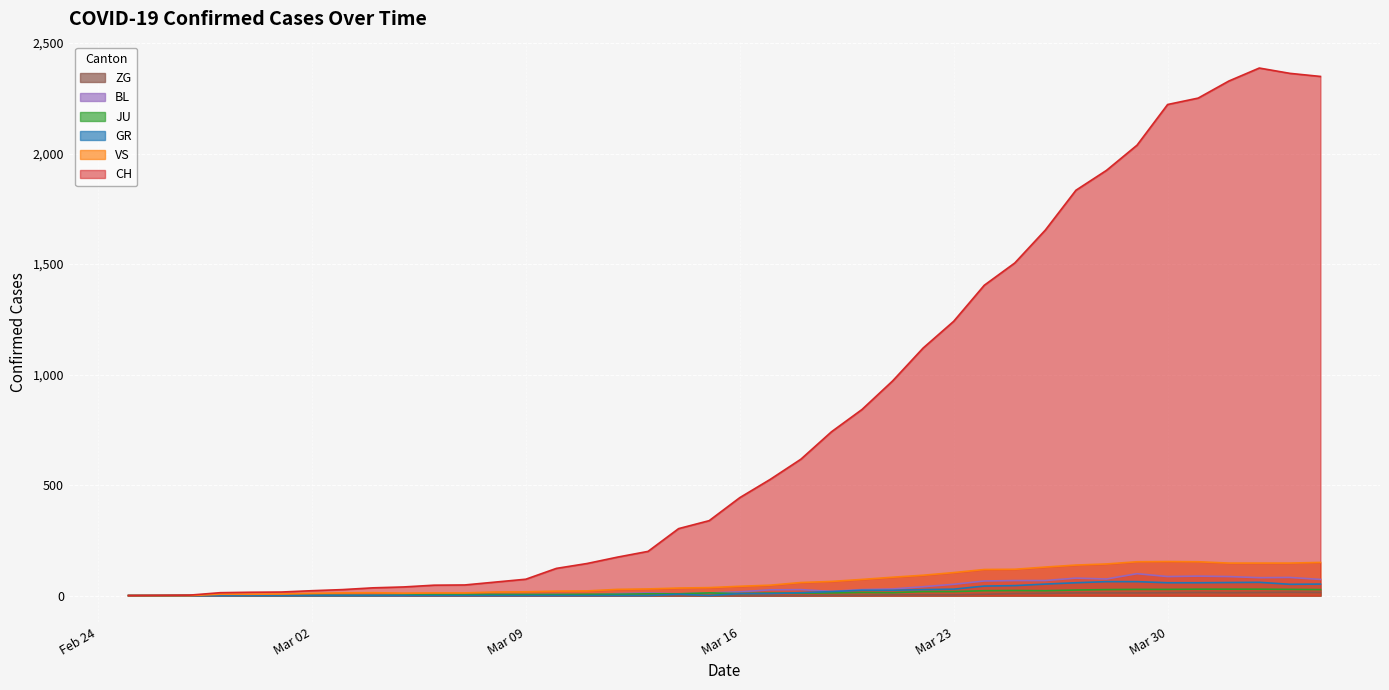

Is the value of ZG at 2020-02-29 greater than the value of GR at 2020-03-14?

No